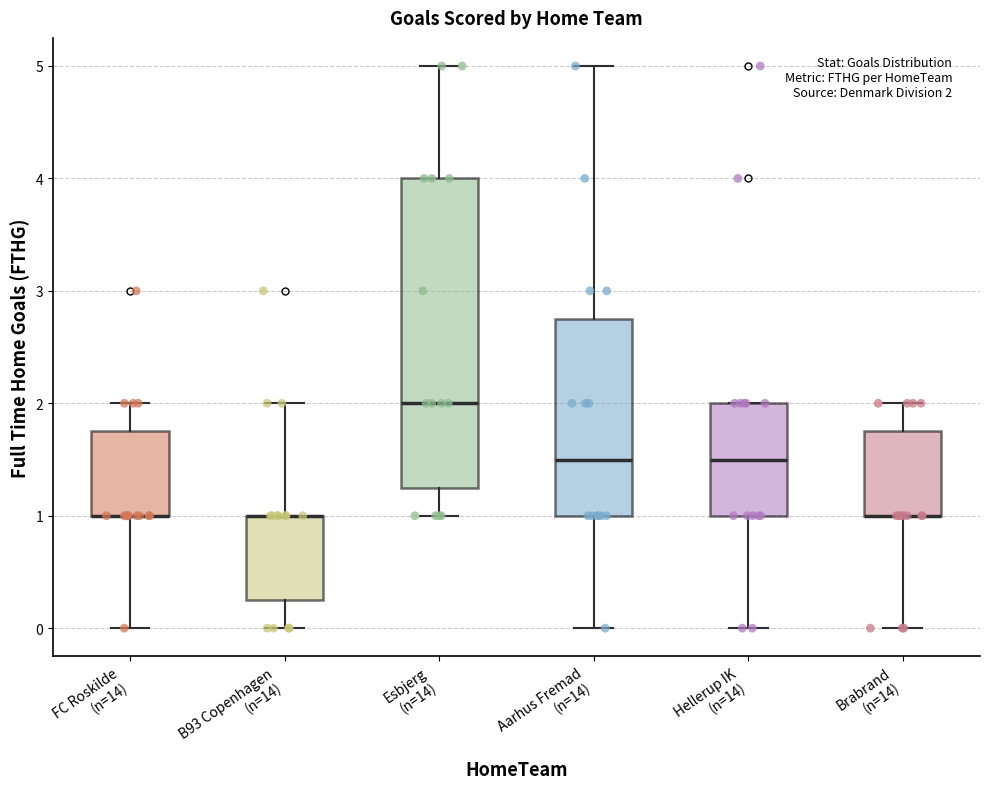

Comparing the boxes themselves (not the whiskers), which one is the tallest?

Esbjerg (n=14)